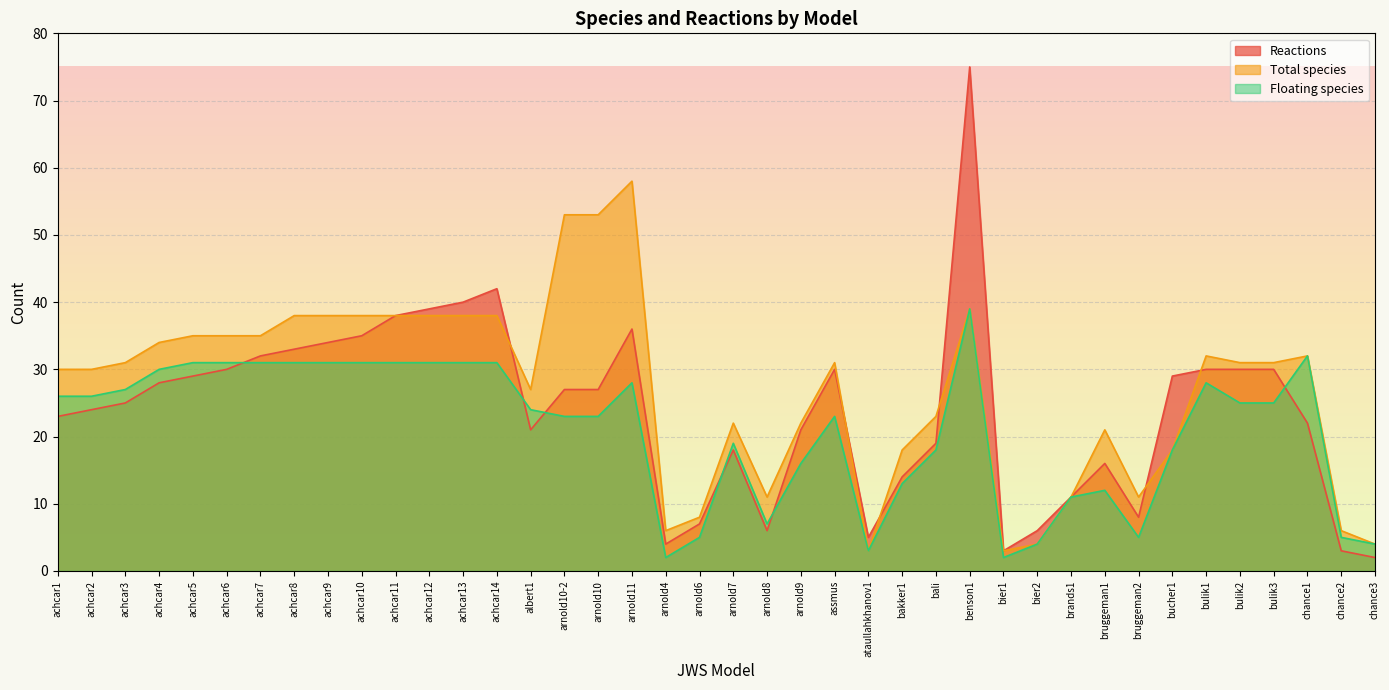

At how many categories does at least one series exceed 16?

30